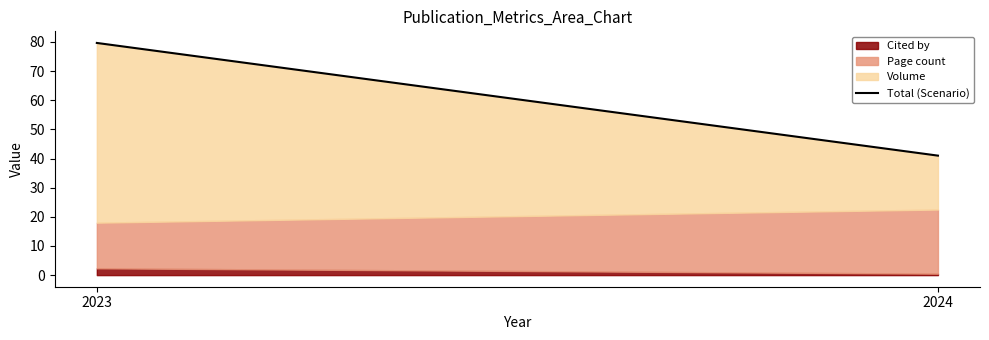

At which label does Cited by reach its peak?

2023